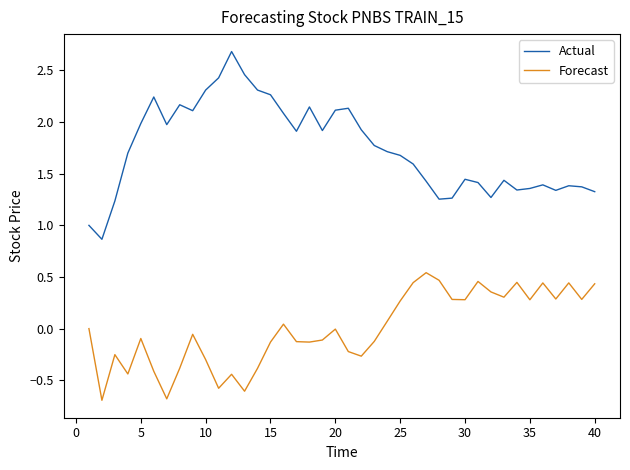

Rank the series by their maximum value, from lowest to highest.

Forecast, Actual